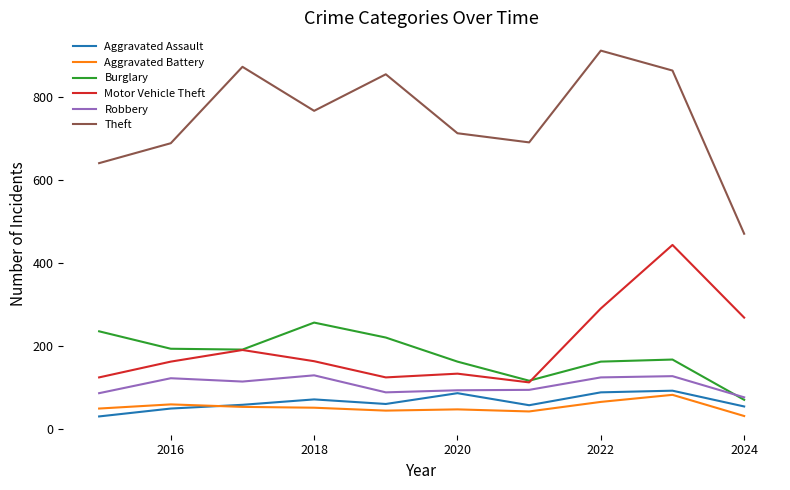

What is the highest value of the Theft series?

912